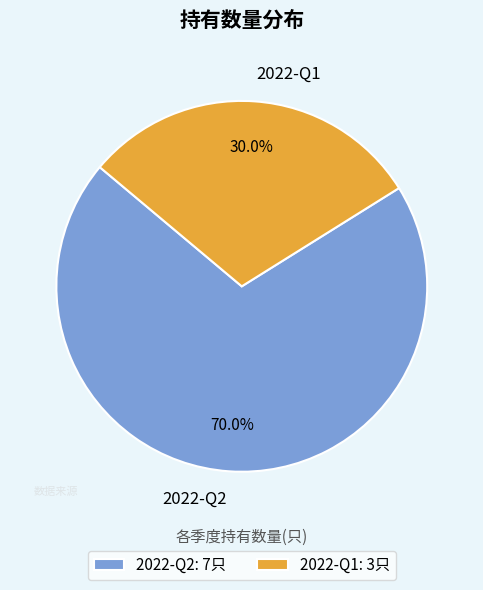

Which category has the biggest portion of the pie?

2022-Q2